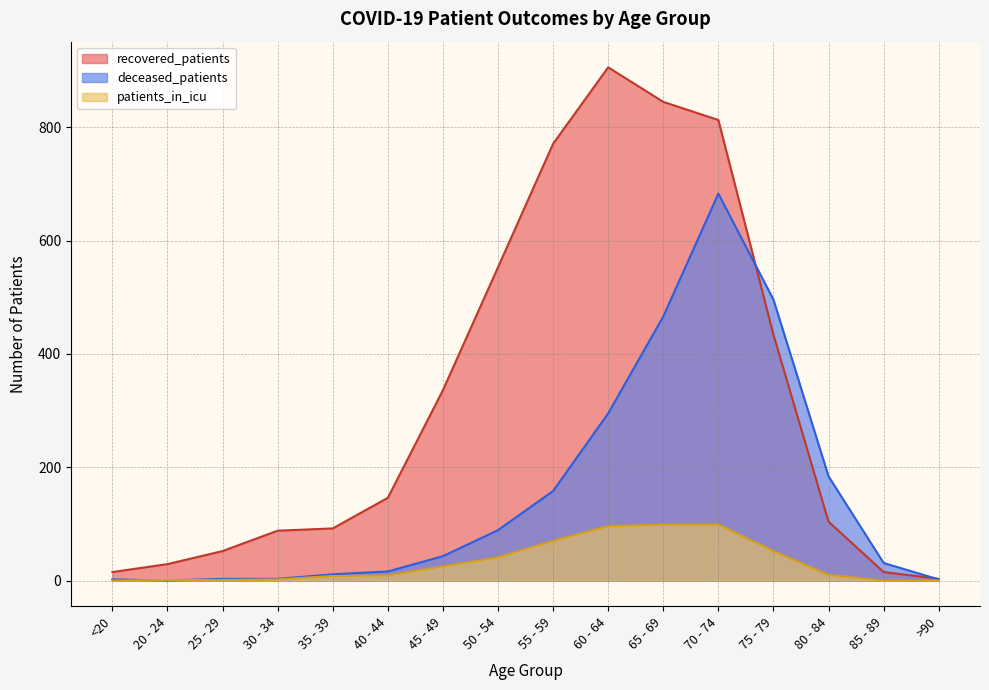

Rank the categories by patients_in_icu value from highest to lowest.

65 - 69, 70 - 74, 60 - 64, 55 - 59, 75 - 79, 50 - 54, 45 - 49, 80 - 84, 40 - 44, 35 - 39, 30 - 34, 20 - 24, 25 - 29, <20, 85 - 89, >90